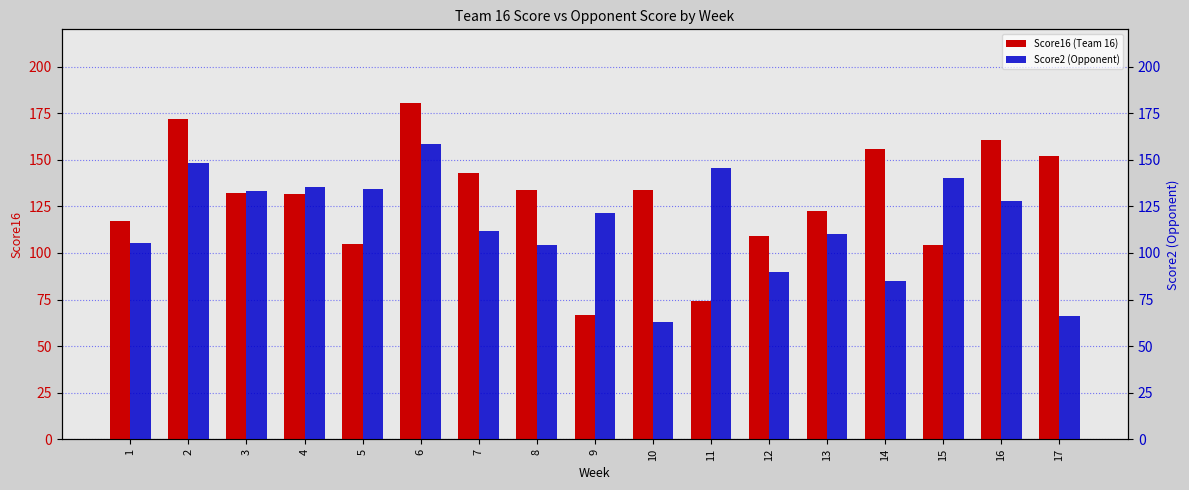

Rank the series at 5 from highest to lowest value.

Score2 (Opponent), Score16 (Team 16)